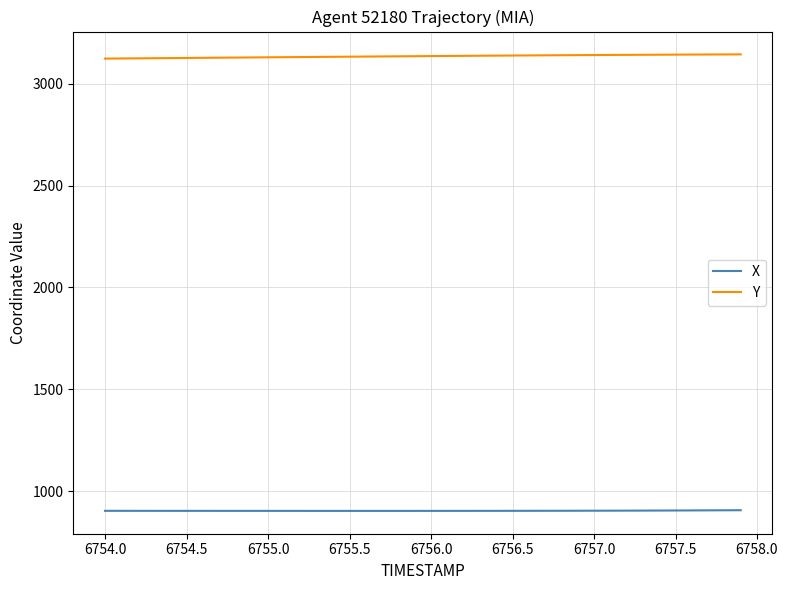

Which series has the largest total across all categories?

Y